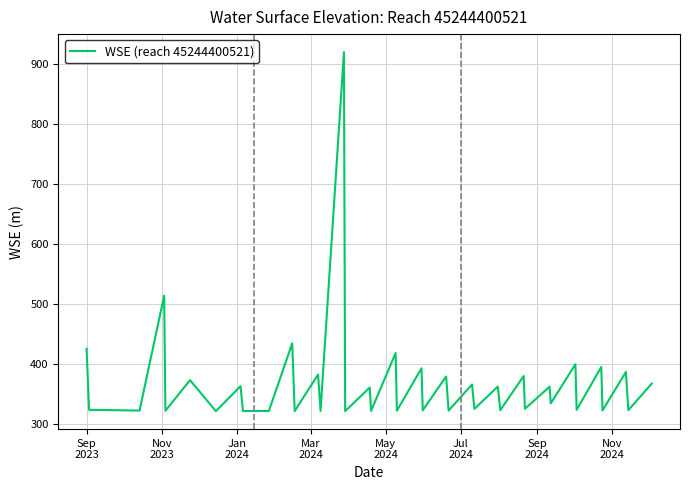

What is the difference between the maximum and minimum values?

598.8